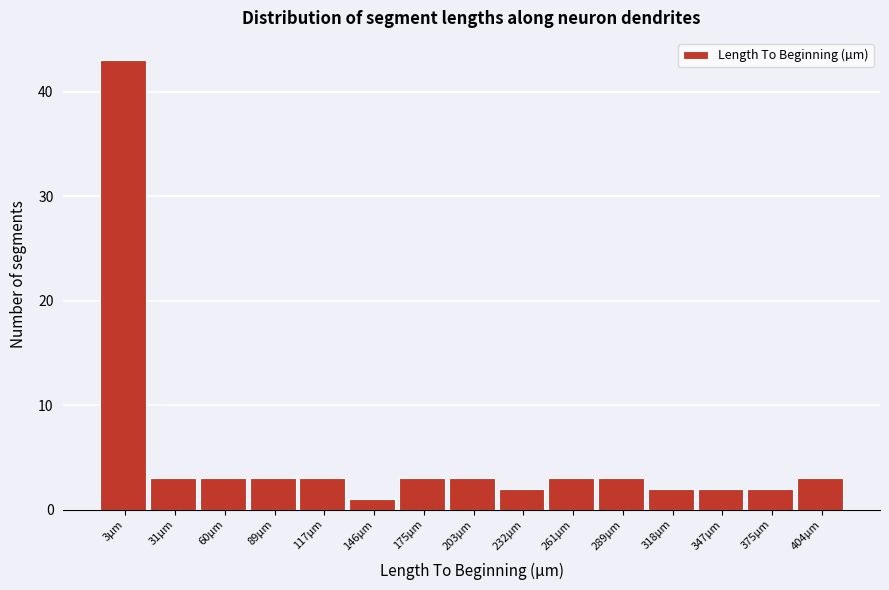

Reading left to right, extract all data points from this chart.

3µm=43	31µm=3	60µm=3	89µm=3	117µm=3	146µm=1	175µm=3	203µm=3	232µm=2	261µm=3	289µm=3	318µm=2	347µm=2	375µm=2	404µm=3